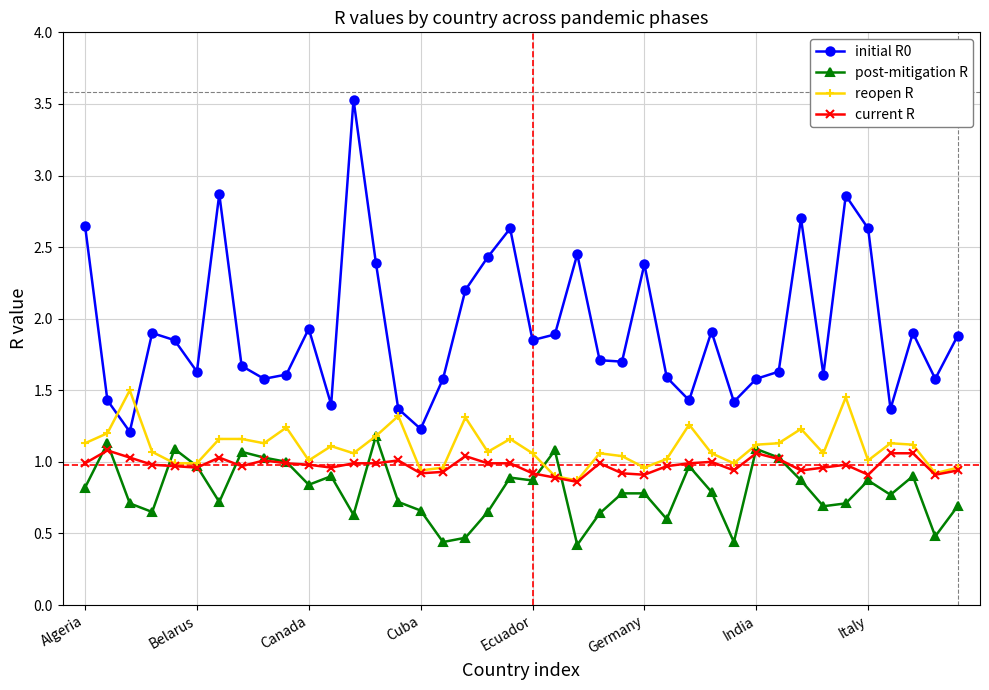

Which series has the widest spread of values?

initial R0